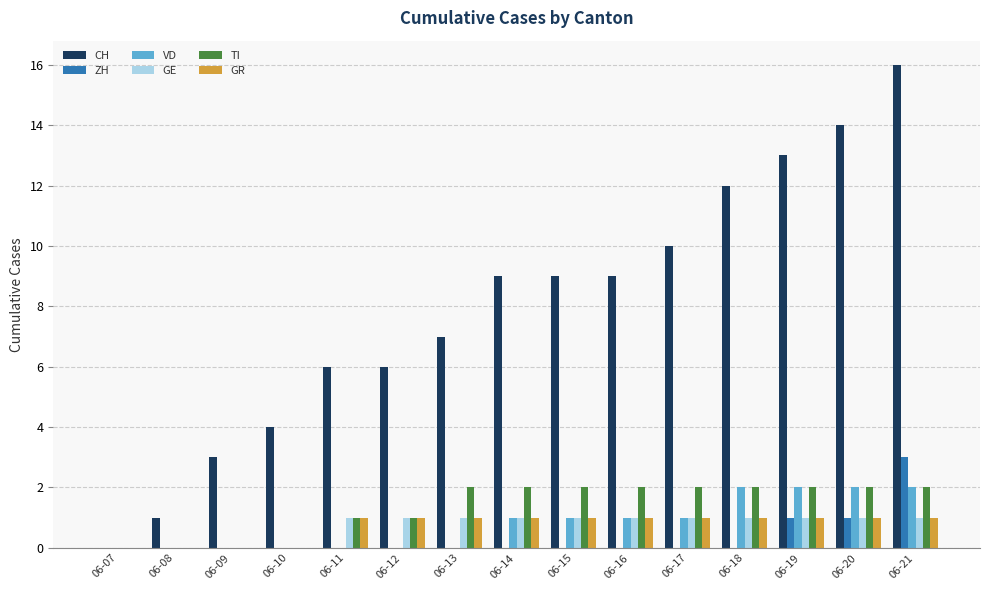

At which category is the sum across all series the highest?

06-21